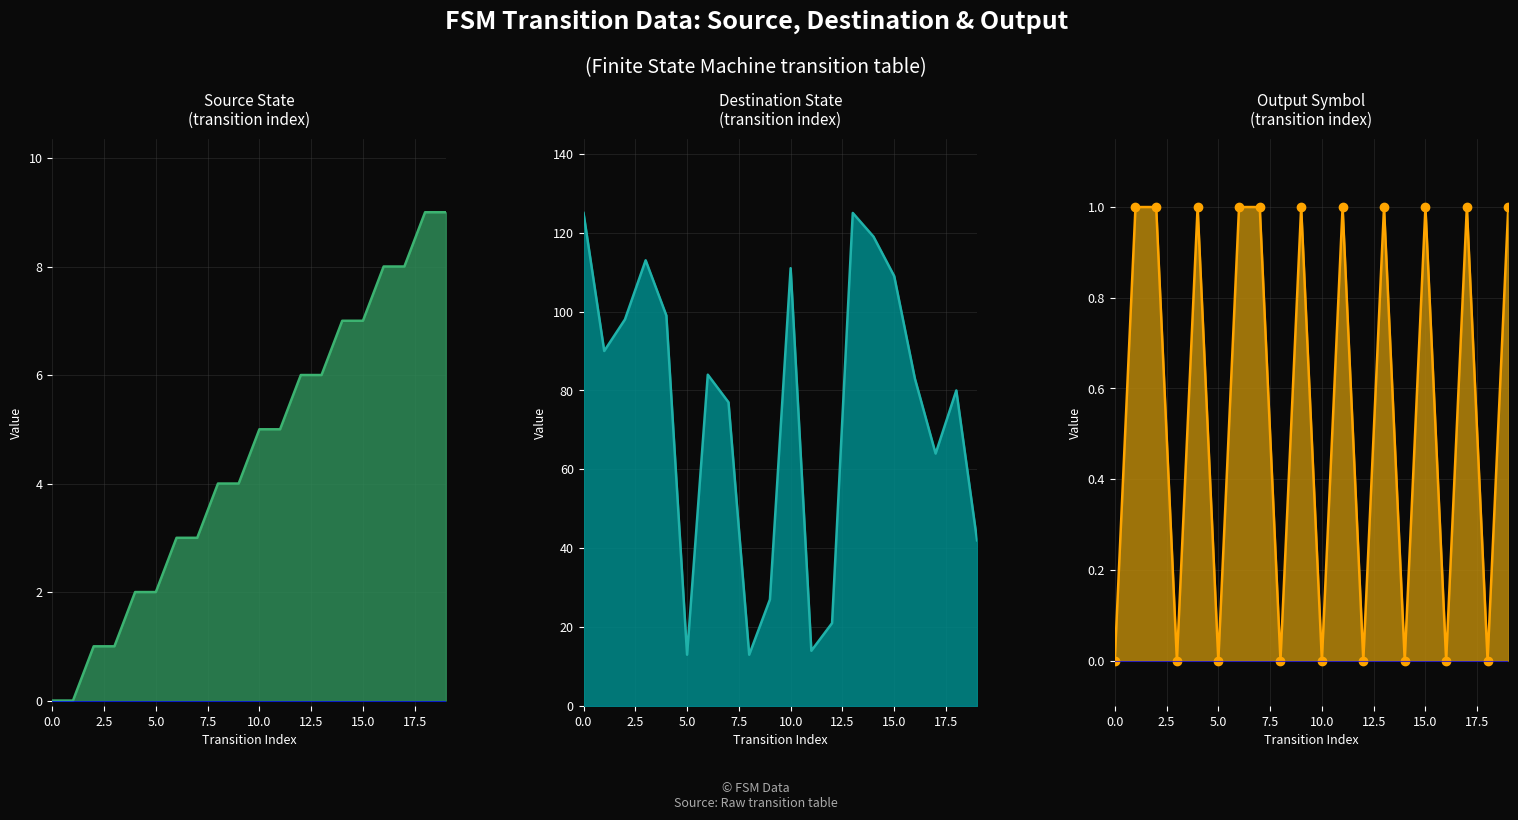

Does the chart have visible grid lines?

Yes